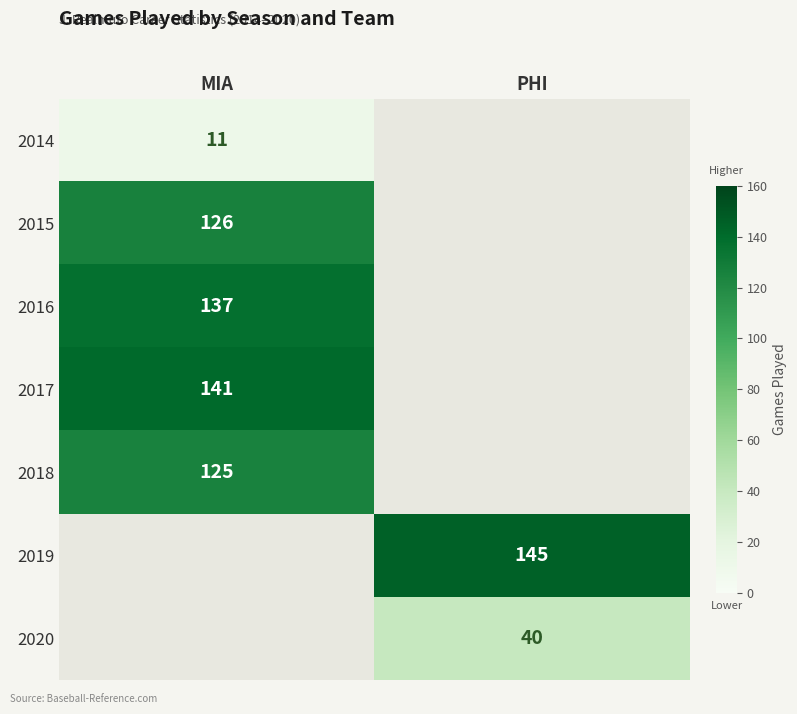

The value of 2014 at MIA is 16. True or false?

False